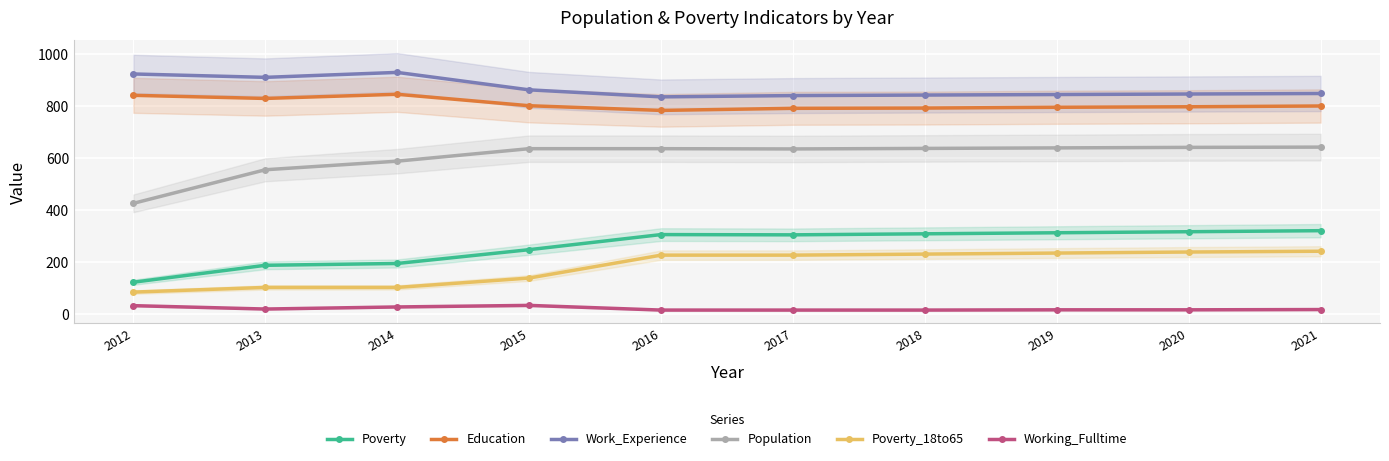

At how many categories does at least one series exceed 279?

10